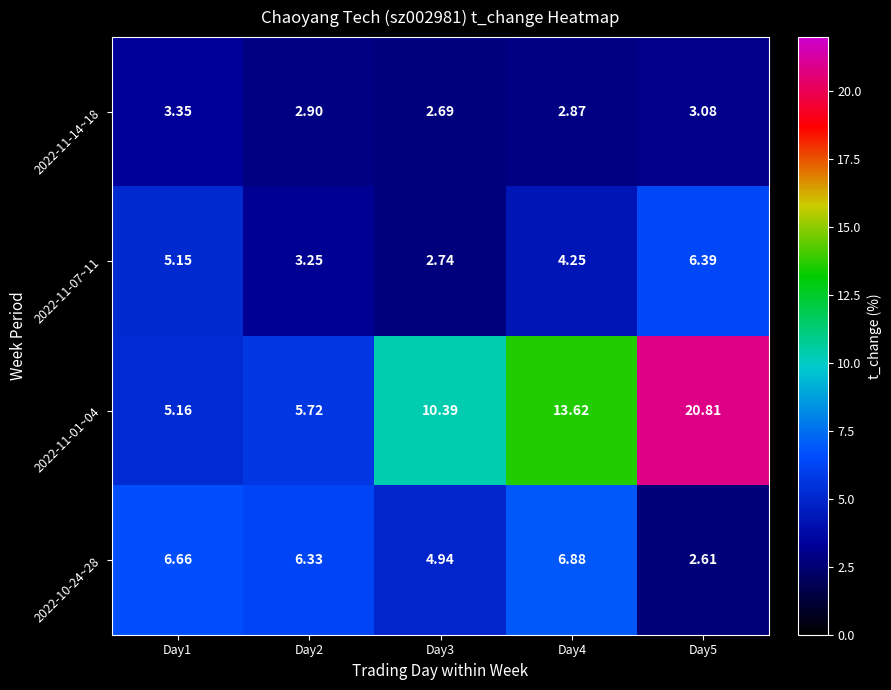

At how many categories does at least one series exceed 16?

1